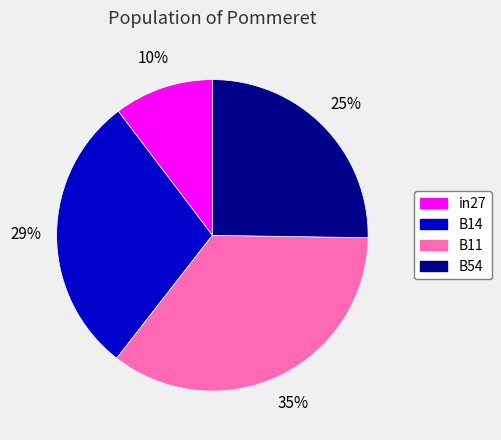

Do B11 and in27 together represent more than half of the pie?

No